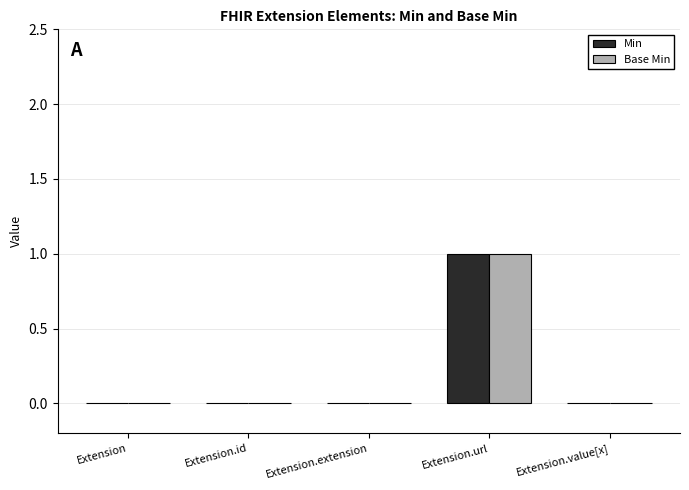

At which category is the sum across all series the highest?

Extension.url